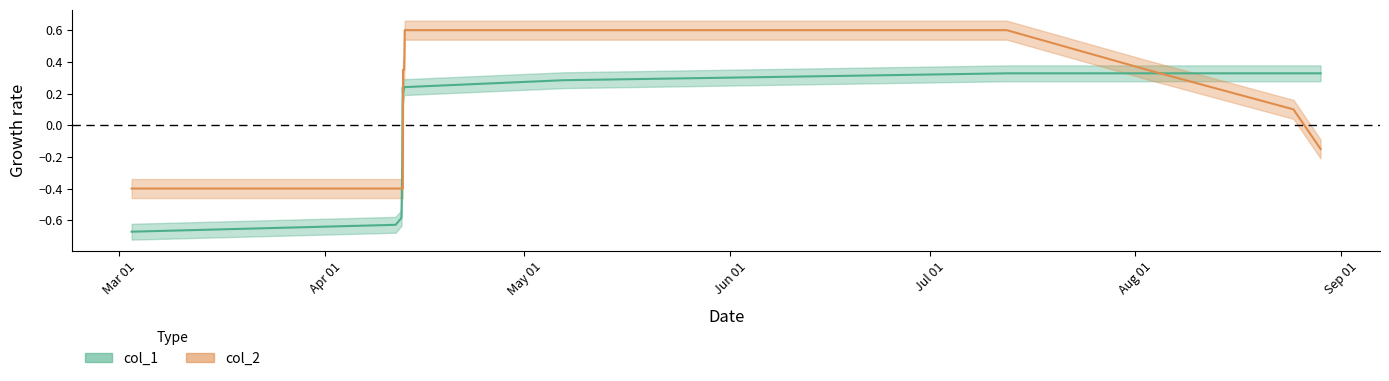

What is the approximate value of col_1 at 1649772836?

-0.2